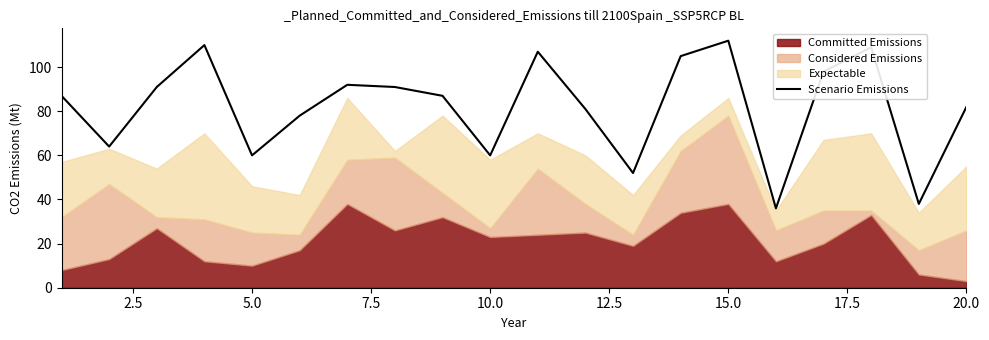

What is the value of the 14th point from the left?

105